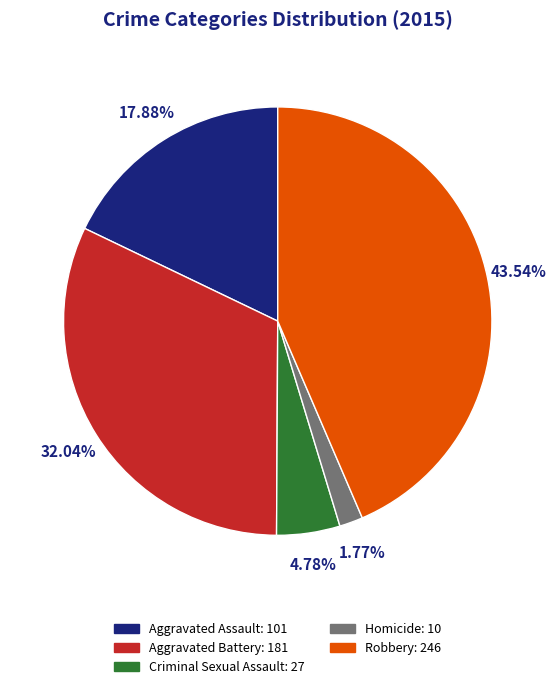

To the nearest percent, what is the difference between the largest and smallest slice percentages?

42%